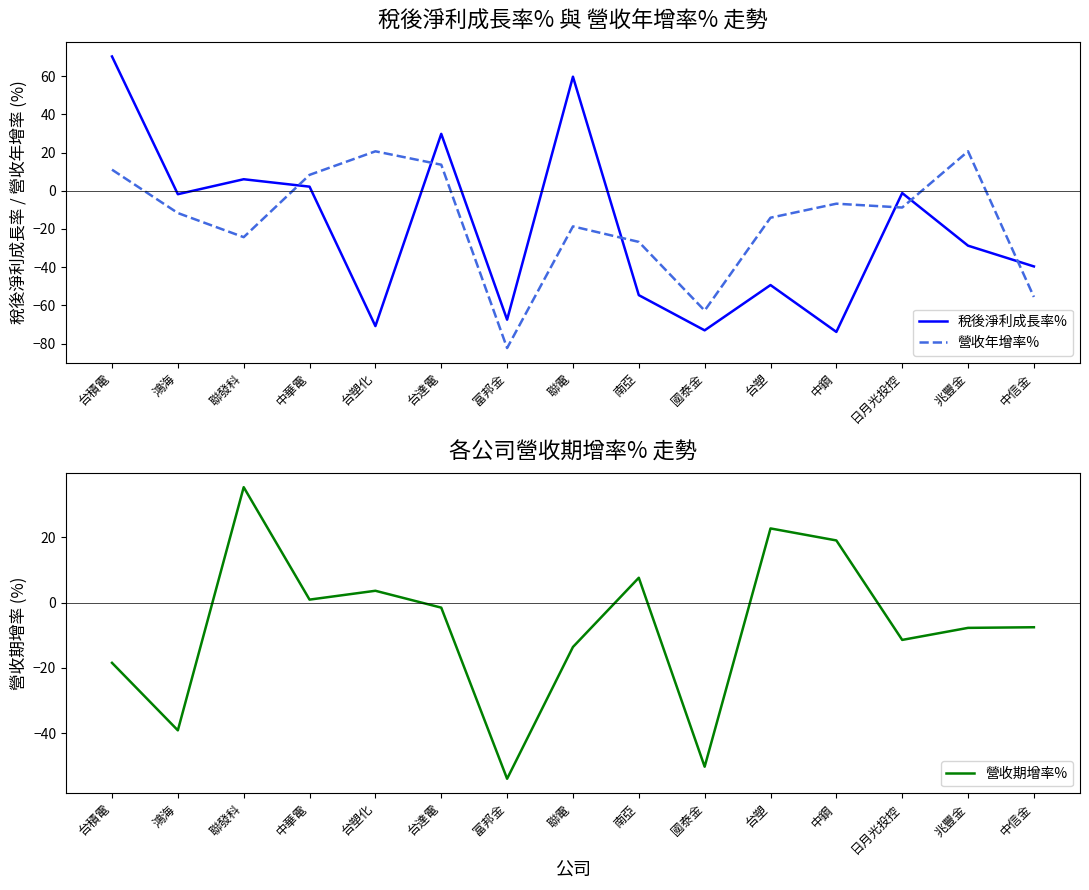

True or false: 營收年增率% has a value of -43.6 at 國泰金.

False